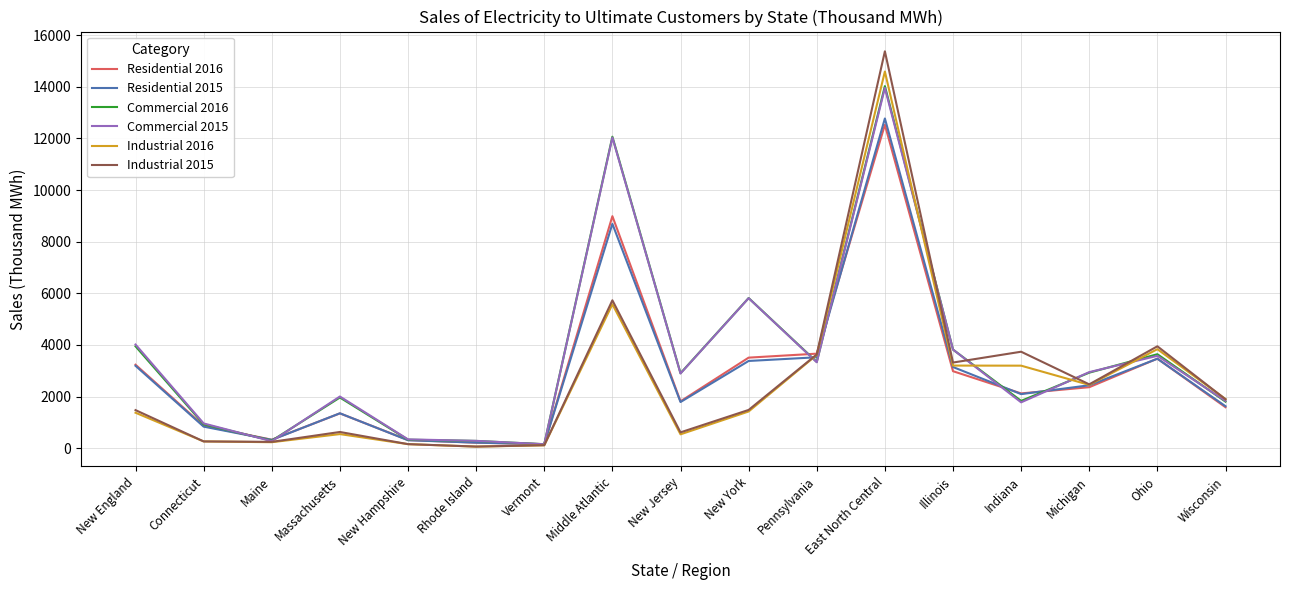

Is it true that Residential 2015 equals 3523 at Pennsylvania?

True